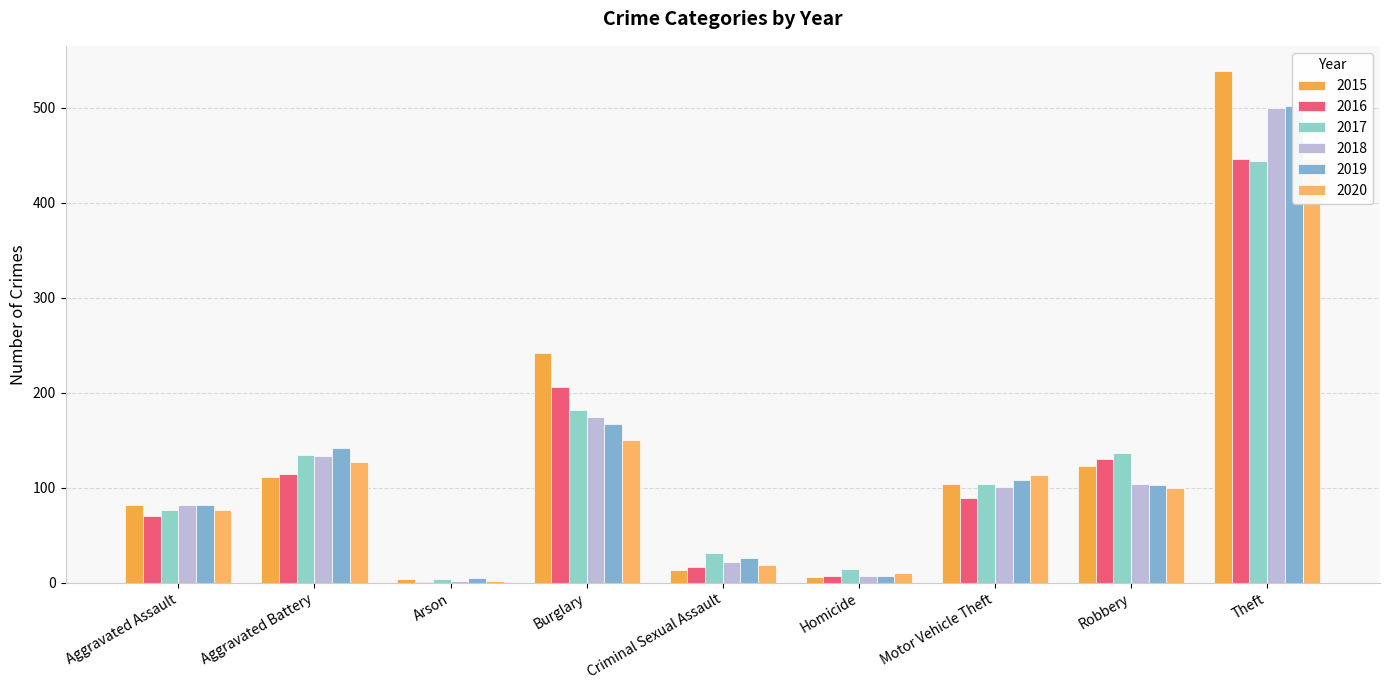

What is the minimum value for 2016?

1